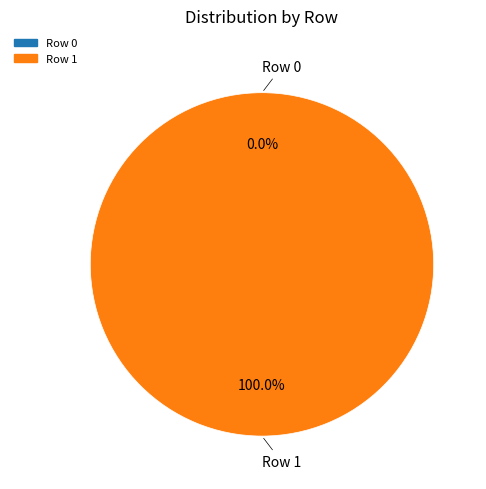

Combined, what portion of the pie is Row 0 and Row 1?

100.0%